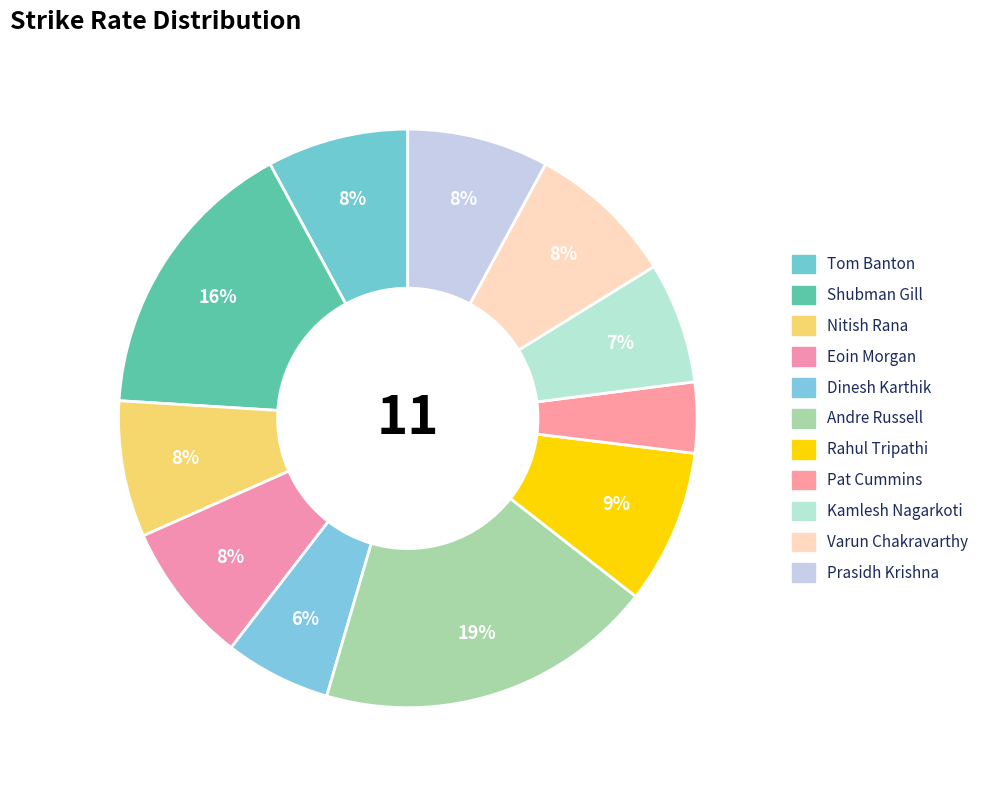

To the nearest percent, what portion does Dinesh Karthik represent?

6%